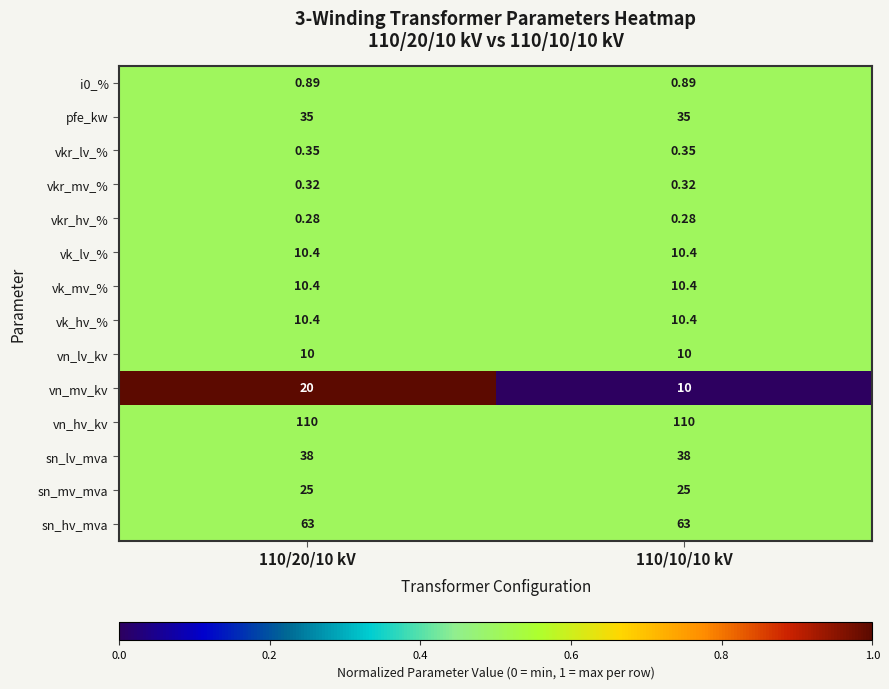

What is the maximum value shown in the chart?

110.0